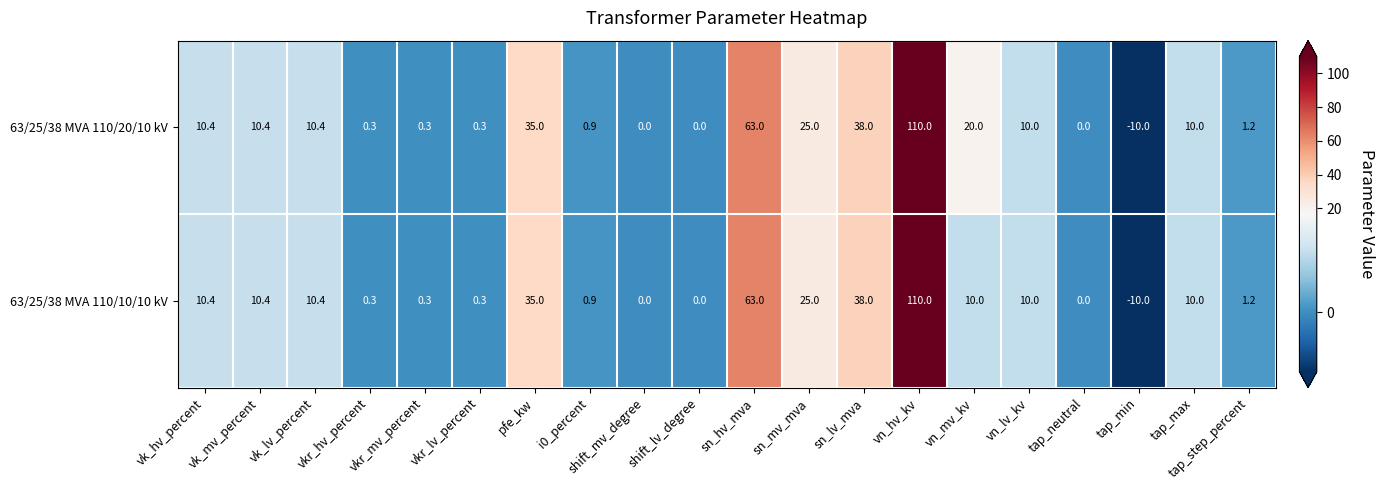

At how many categories does at least one series exceed 44?

2